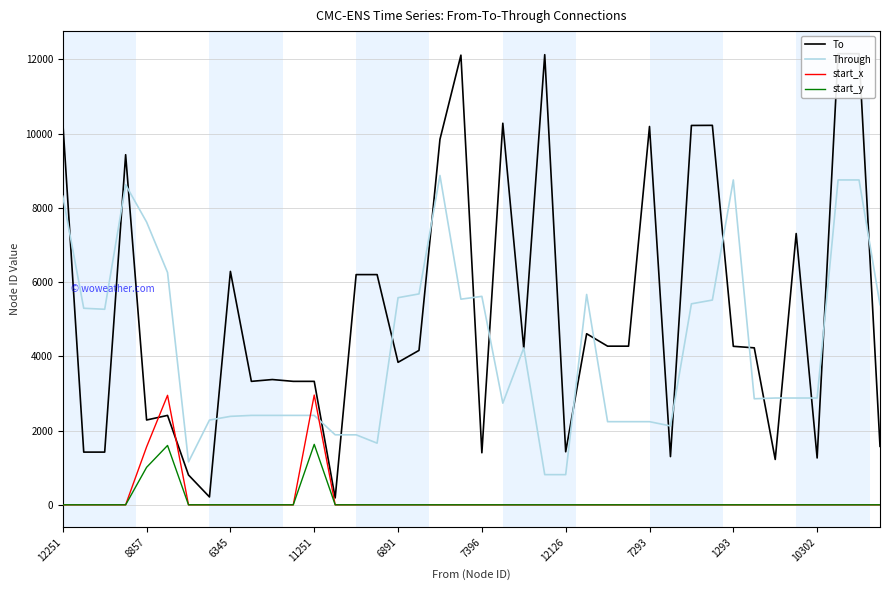

Which category has the highest value across all series?

37